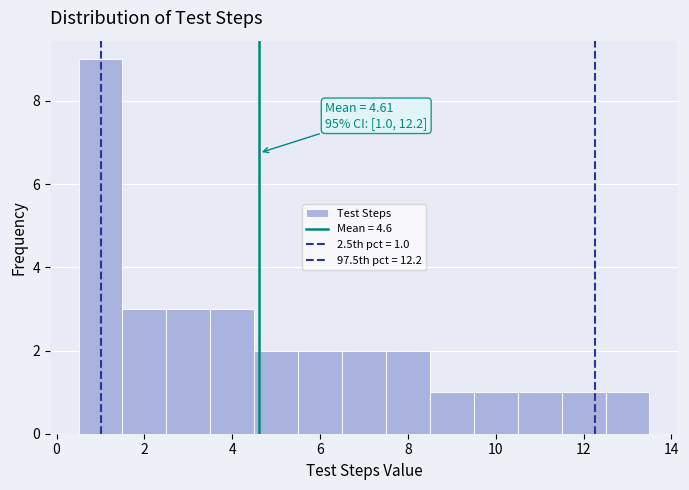

Which range on the x-axis has the tallest bar?

0.5 to 1.5